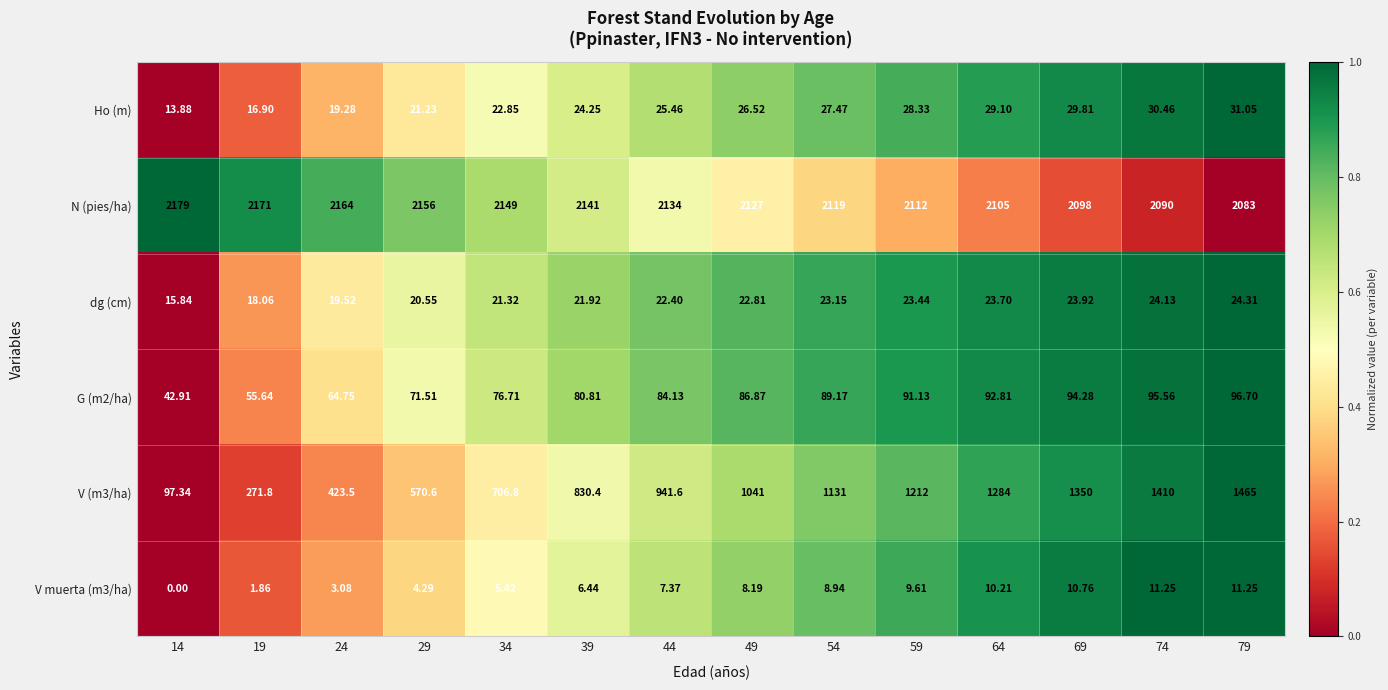

Is the value of dg (cm) at 34 greater than the value of N (pies/ha) at 59?

No